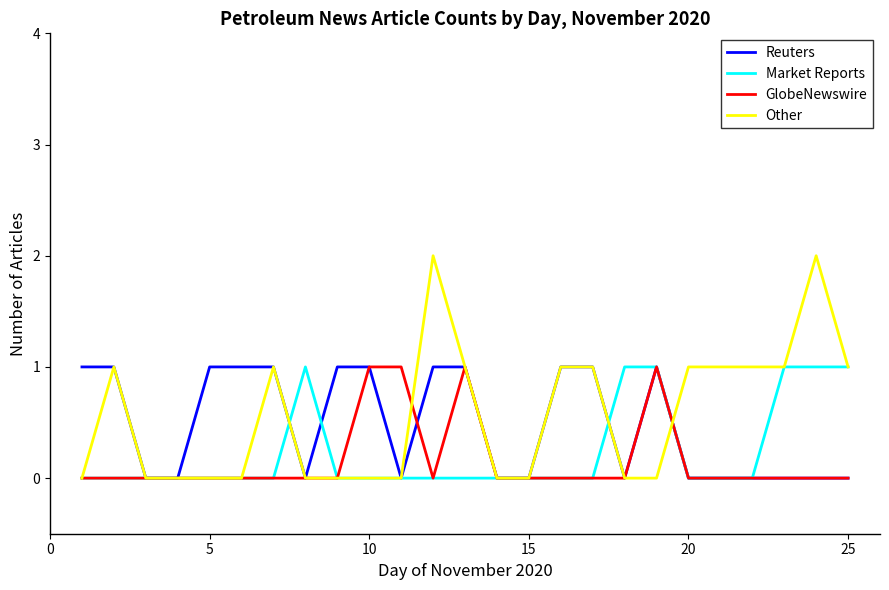

Which series has the largest range (max minus min)?

Other